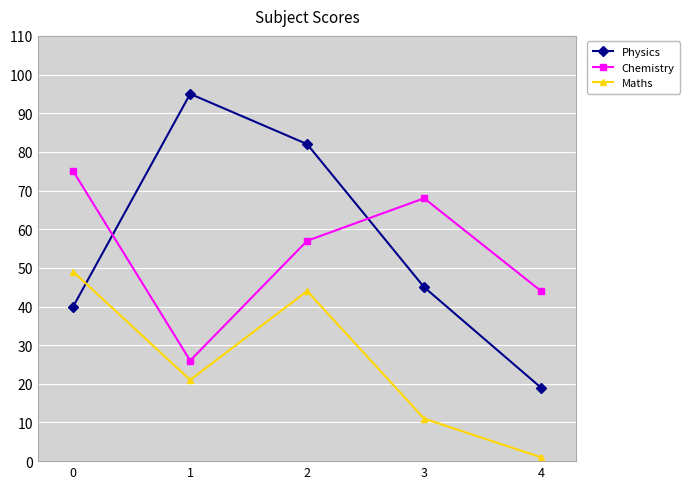

How many data points does each series have?

5